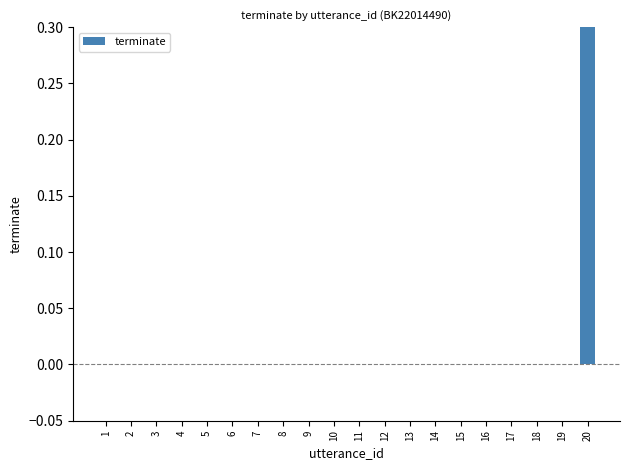

At which category does the chart reach its peak across all series?

20